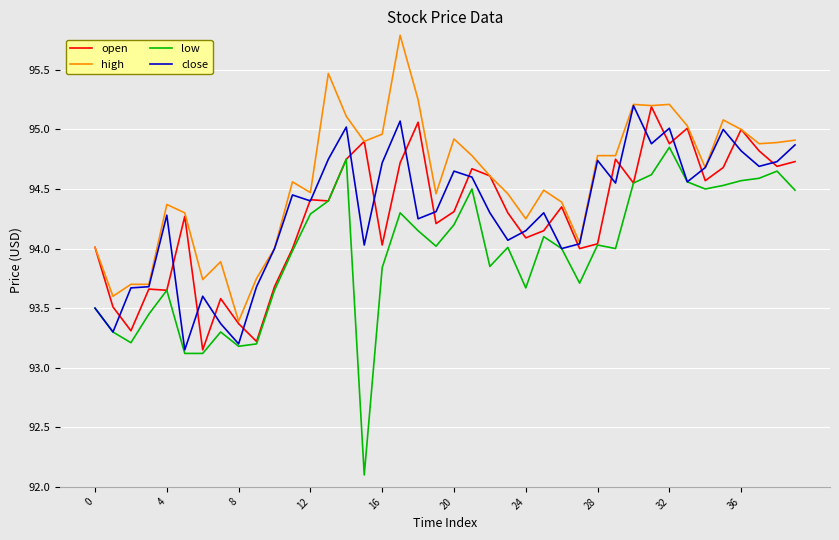

What is the maximum value shown in the chart?

95.8